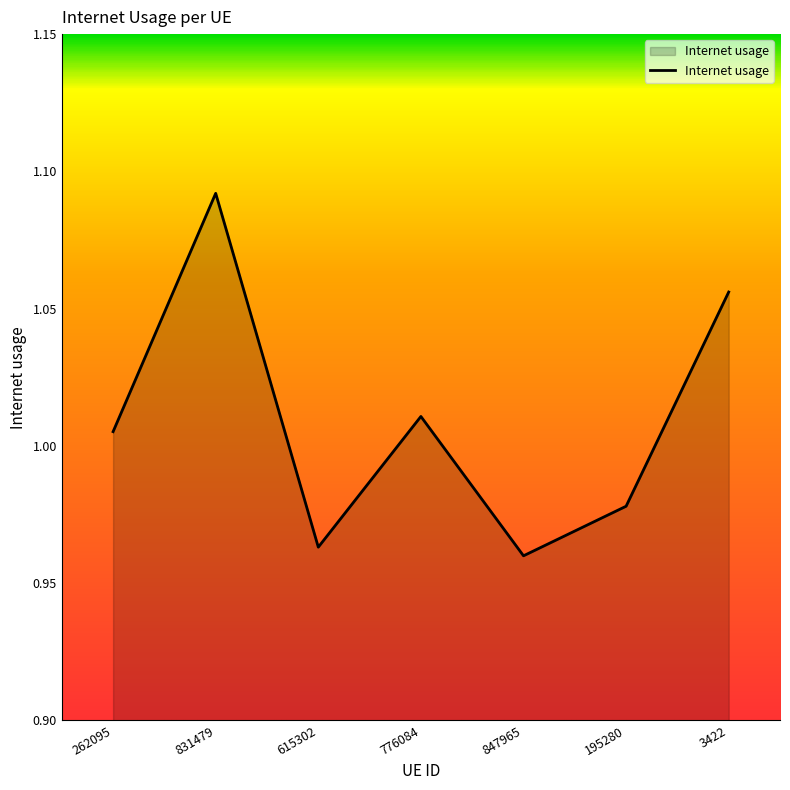

Where does the data first go above 1?

262095